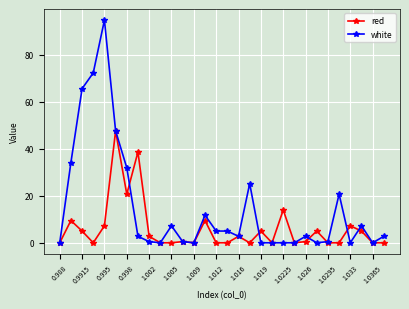

True or false: red has more than 0 points higher than both neighbors.

True